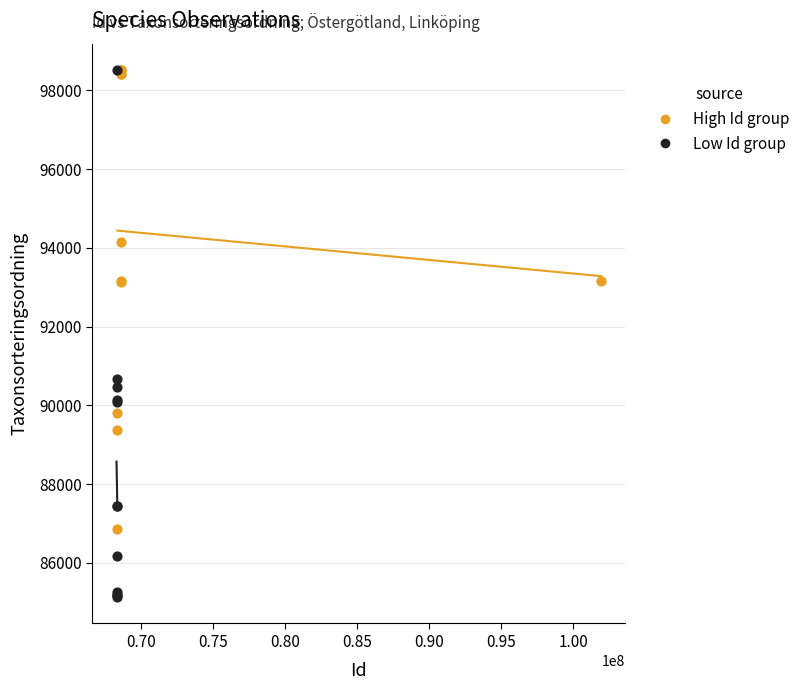

Which series reaches the minimum Y coordinate?

Low Id group